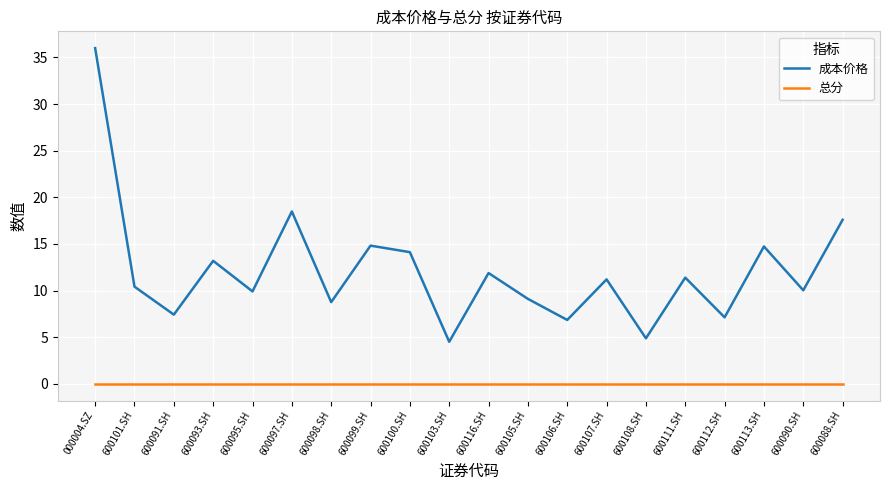

Between 600106.SH and 600113.SH, which series saw the biggest shift?

成本价格